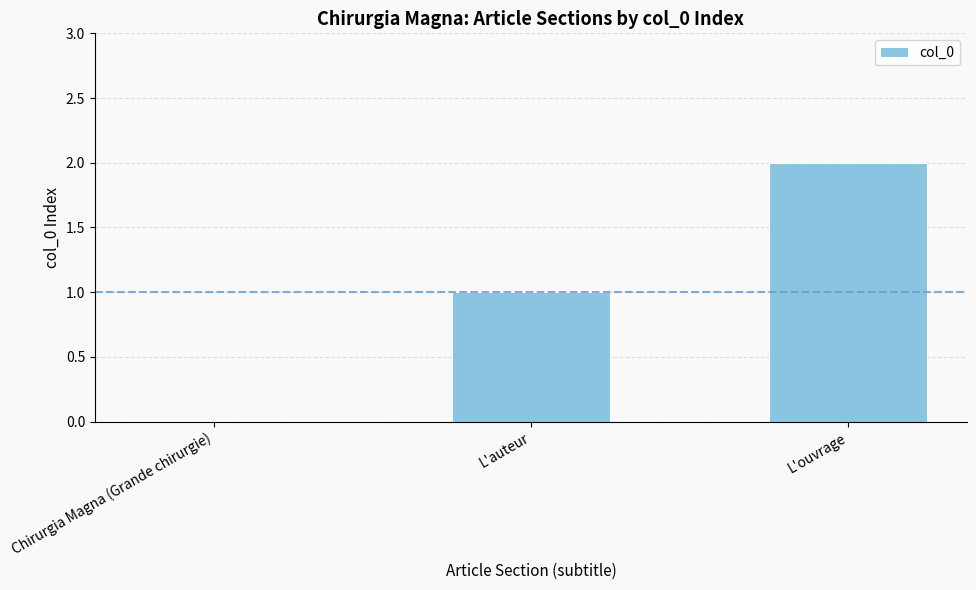

The value at L'auteur is 1. True or false?

True